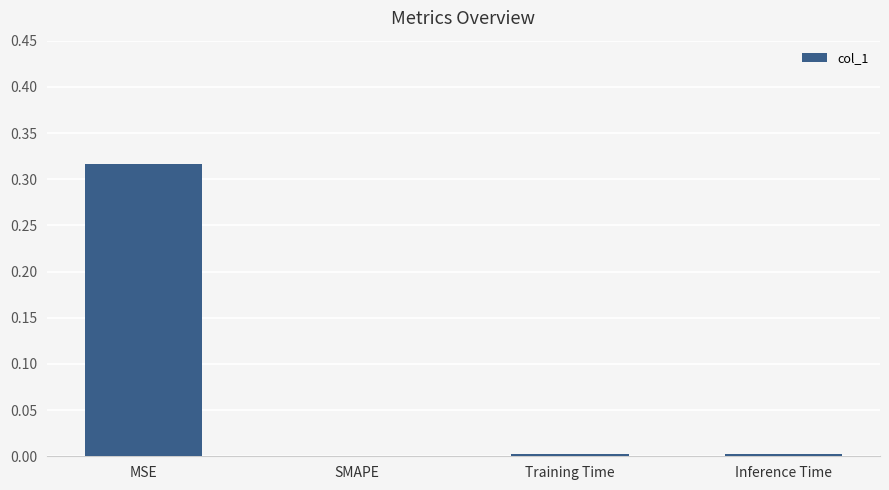

Which label corresponds to the largest value in the chart?

MSE